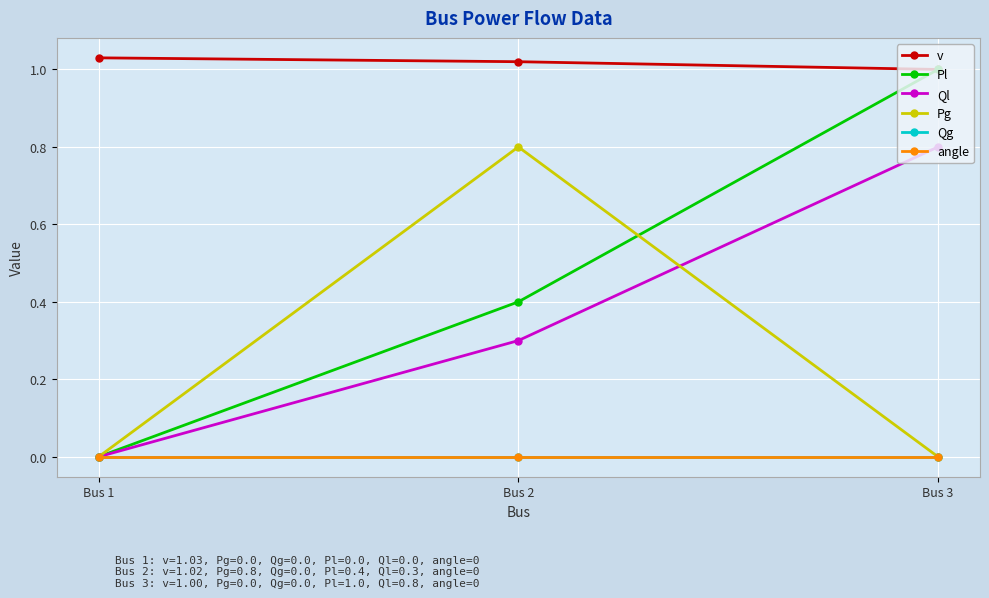

What is the sum of the Ql values at Bus 3 and Bus 1?

0.8